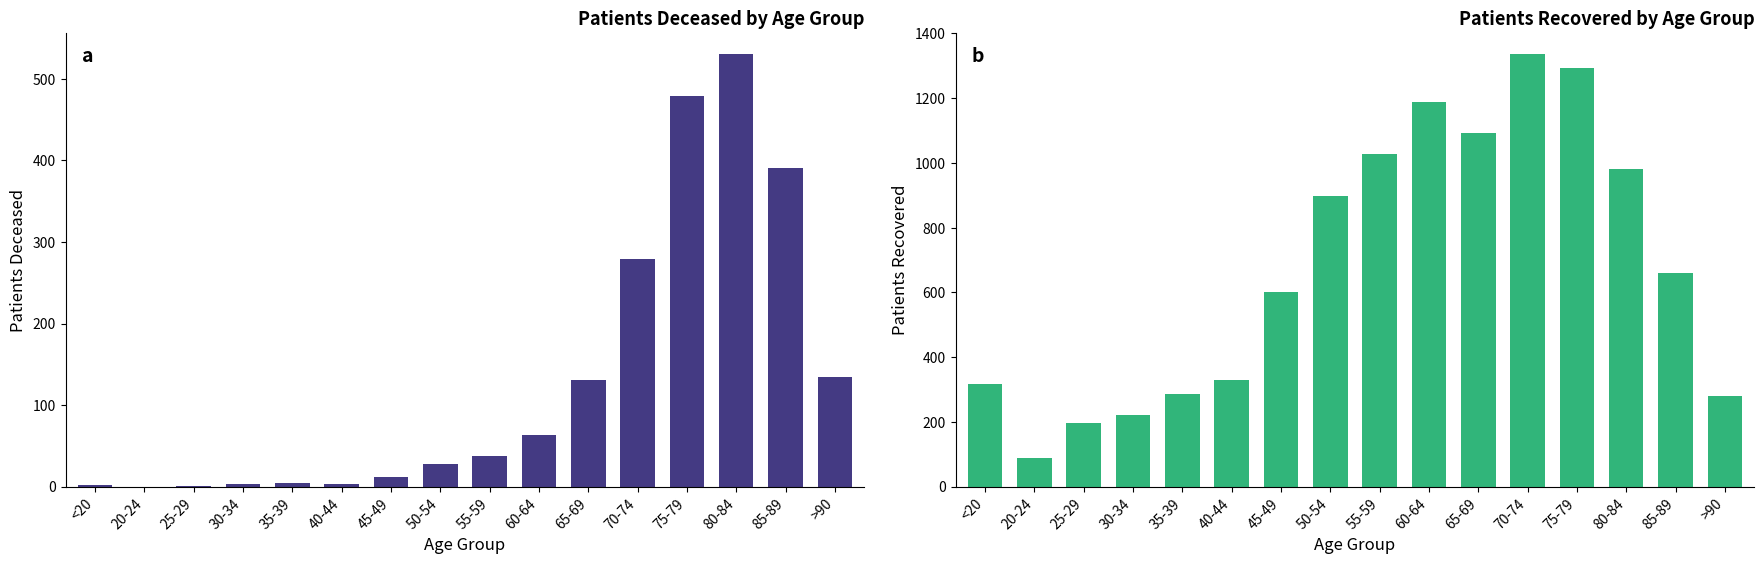

Reading left to right, list all the values displayed in this chart.

patients_deceased: 2	0	1	3	4	3	12	28	38	63	131	279	479	530	391	134
patients_recovered: 317	88	197	220	285	329	600	897	1029	1189	1092	1335	1293	980	661	280